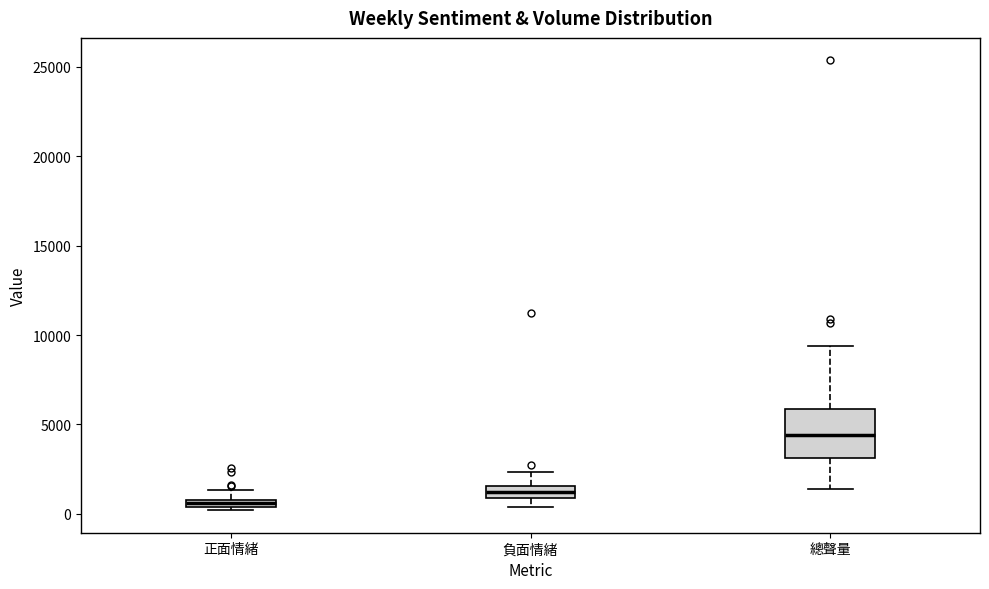

Where is the upper edge of the box for 正面情緒 on the y-axis? The values are not printed on the chart, so give them approximately, as read against the axis.

1000